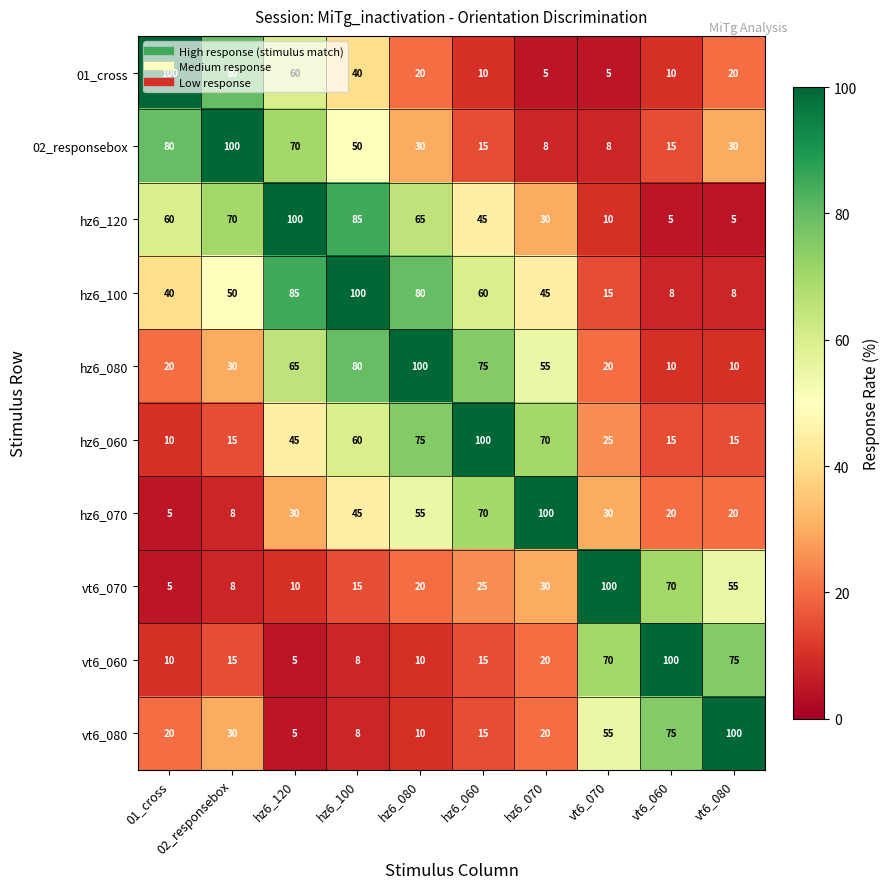

What is the greatest value displayed?

100